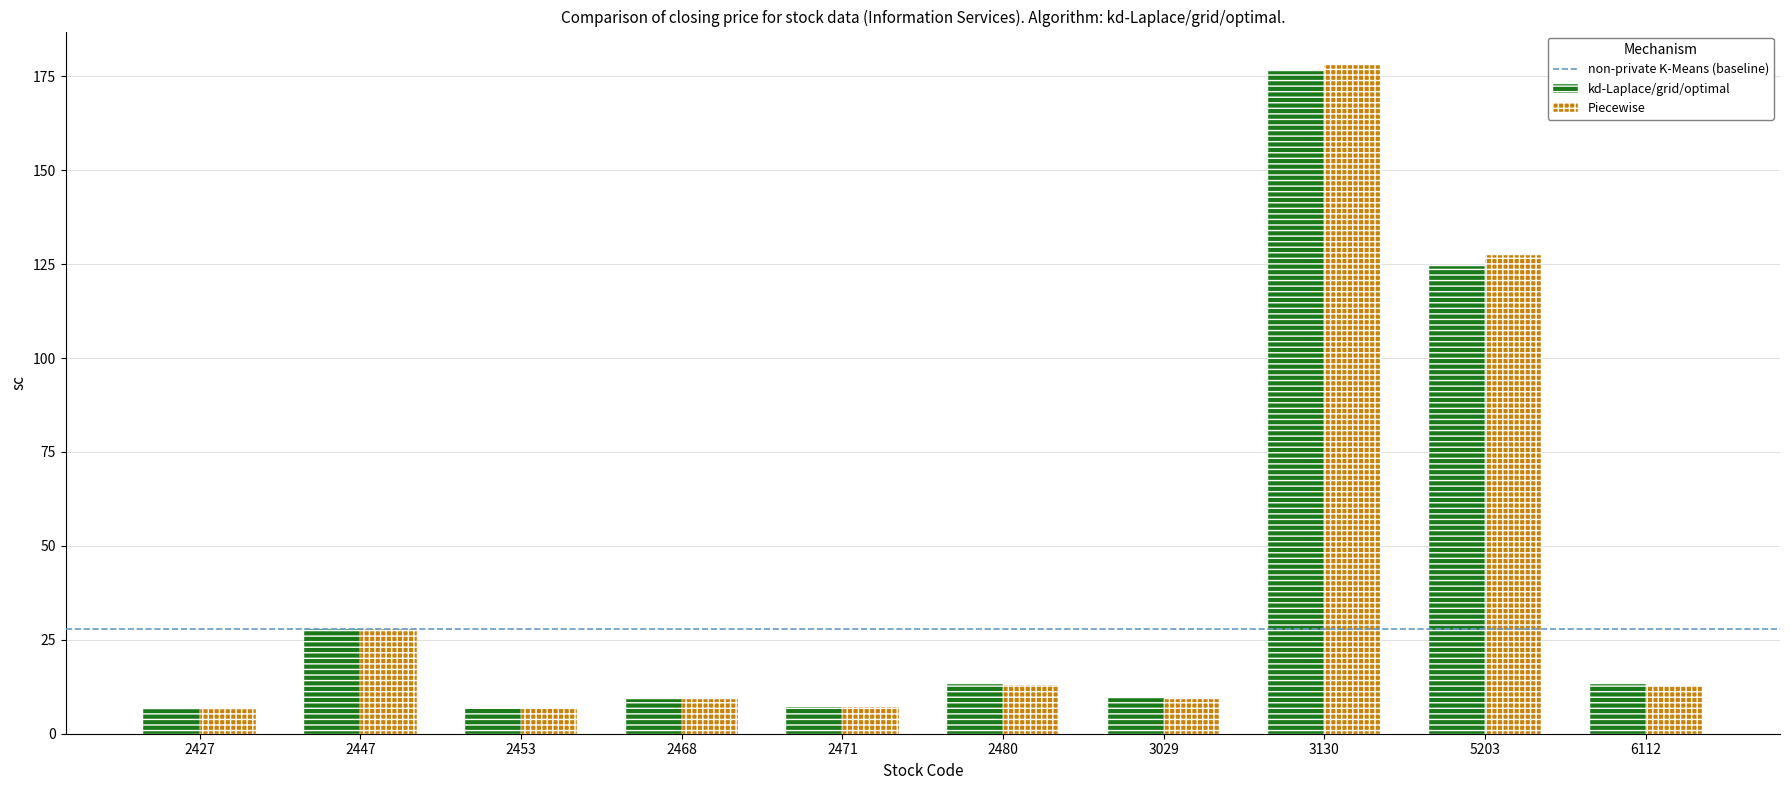

At which category is the sum across all series the highest?

3130